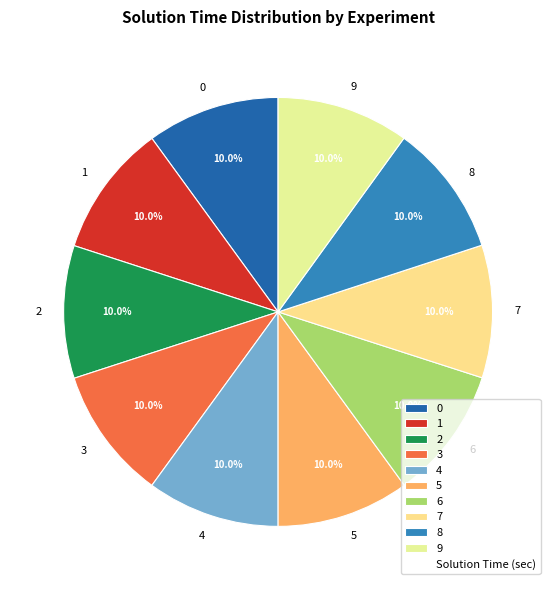

How many segments does this pie chart have?

10